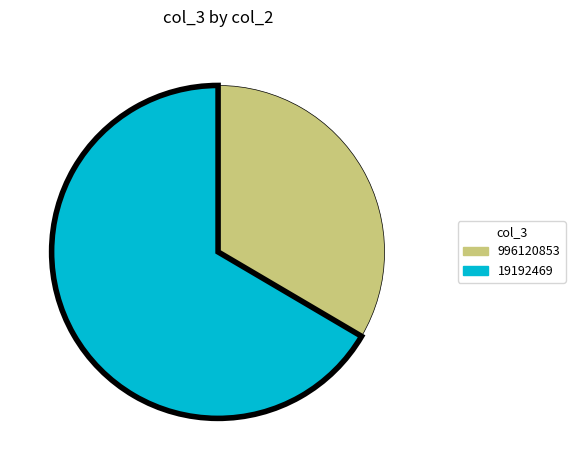

How many slices are in this pie chart?

2